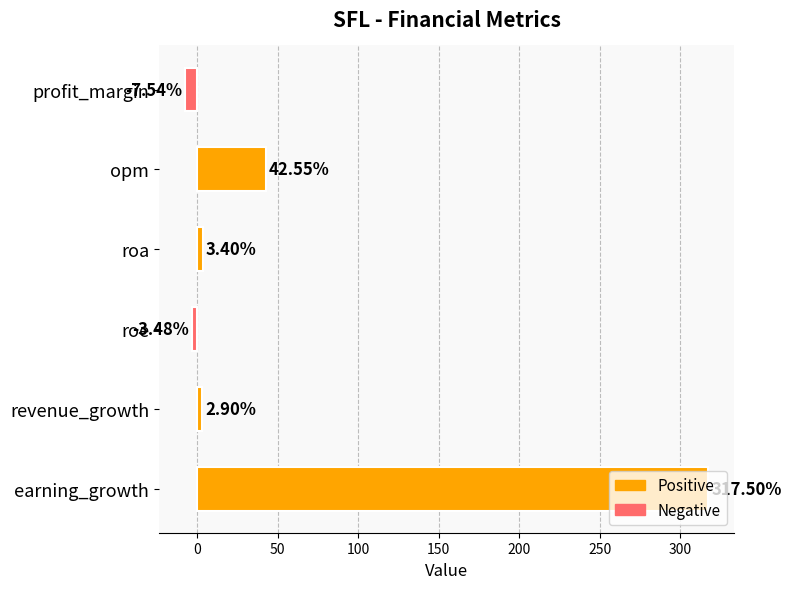

At which category does the chart reach its peak across all series?

earning_growth